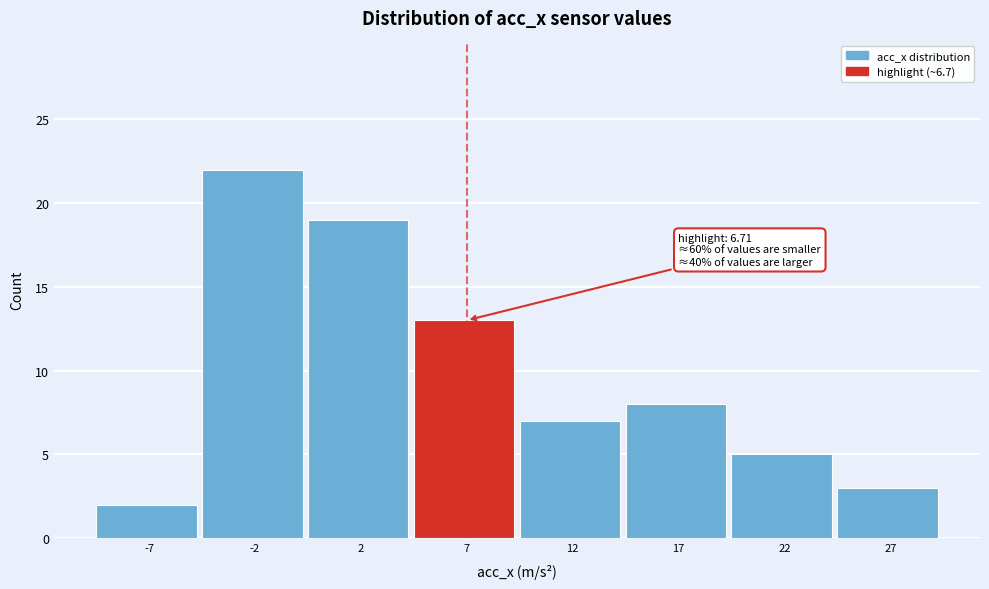

Reading left to right, extract all data points from this chart.

-7=2	-2=22	2=19	7=13	12=7	17=8	22=5	27=3